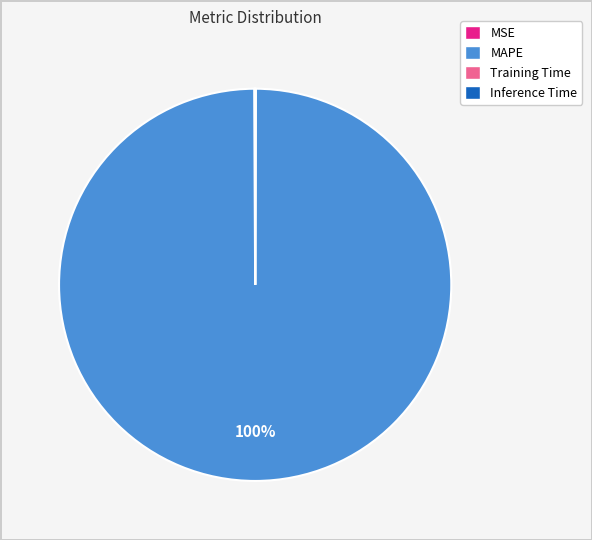

Is MAPE the majority of the pie?

Yes